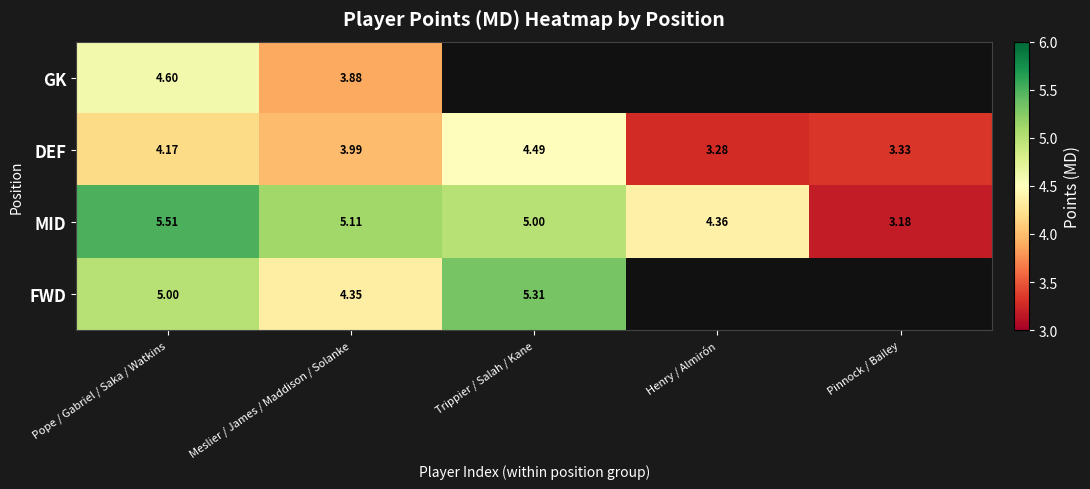

At which label does MID first exceed 5?

Pope / Gabriel / Saka / Watkins